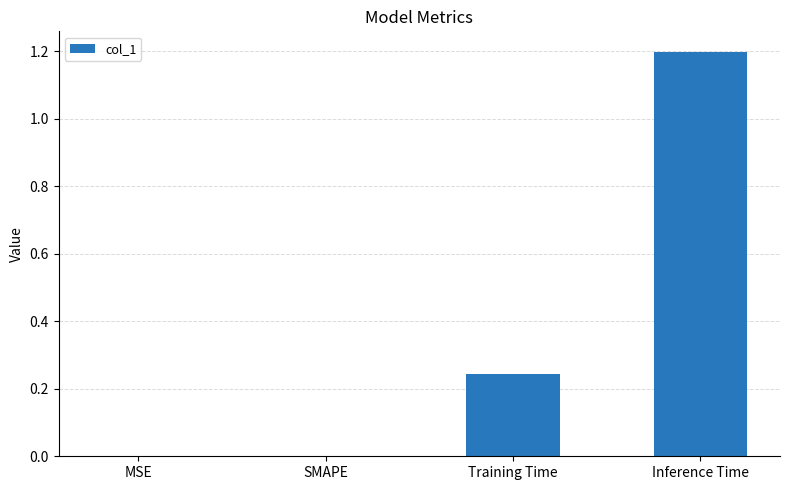

What is the change in value from MSE to Inference Time?

+1.2